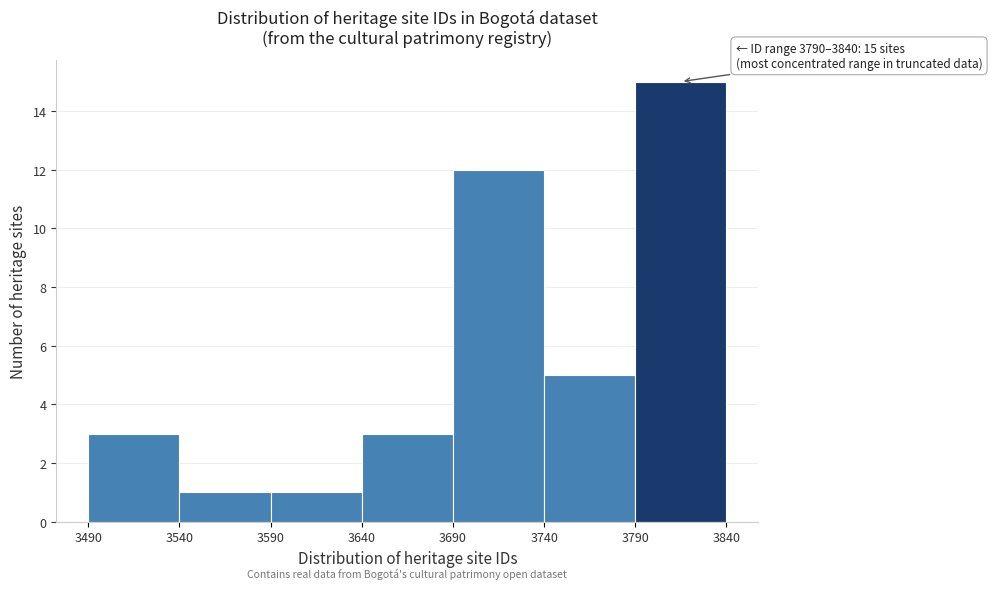

Which range on the x-axis has the tallest bar?

3790 to 3840